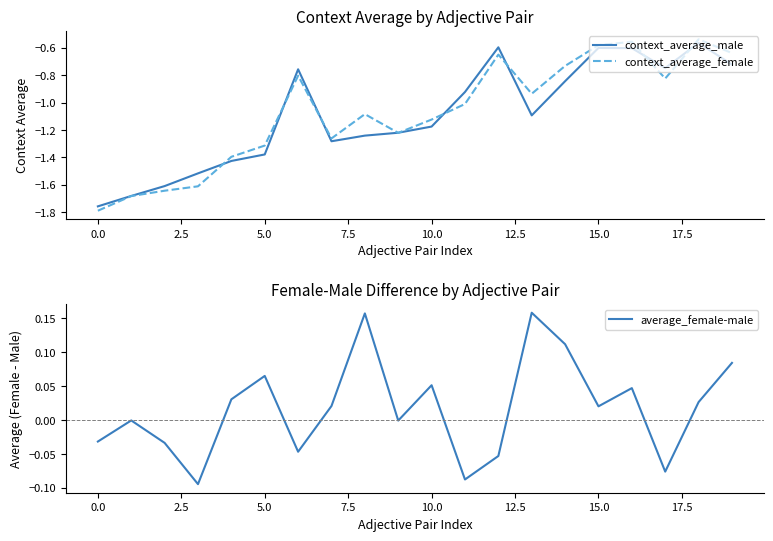

The context_average_female series shows -1.8 at 0.0. True or false?

True